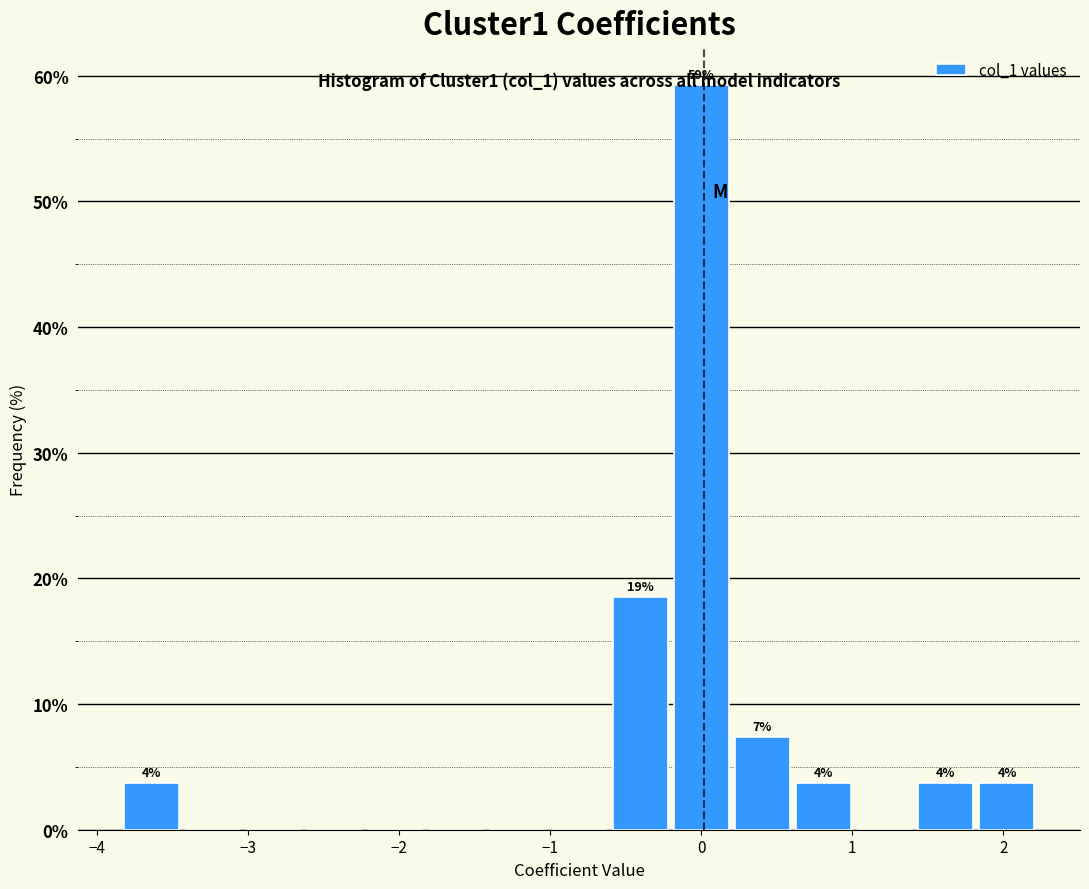

Over which range of the x-axis is the bar tallest?

-0.2 to 0.2